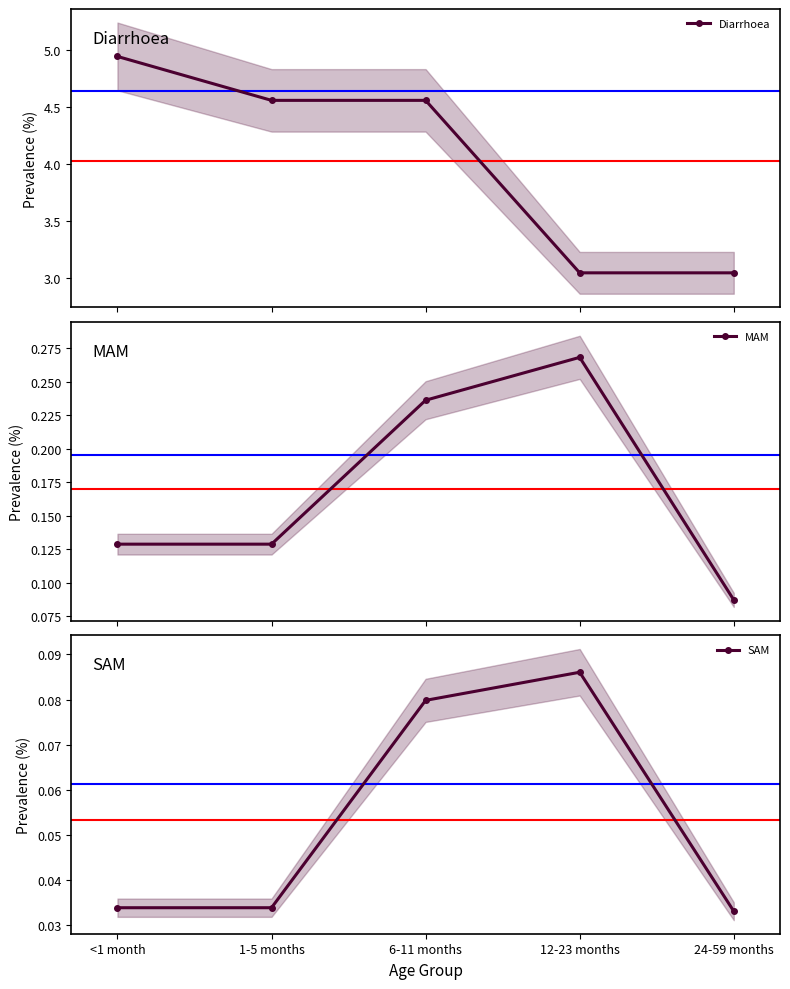

Reading left to right, what are all the values shown in this chart?

Diarrhoea: <1 month=4.9	1-5 months=4.6	6-11 months=4.6	12-23 months=3.0	24-59 months=3.0
MAM: <1 month=0.1	1-5 months=0.1	6-11 months=0.2	12-23 months=0.3	24-59 months=0.1
SAM: <1 month=0.0	1-5 months=0.0	6-11 months=0.1	12-23 months=0.1	24-59 months=0.0